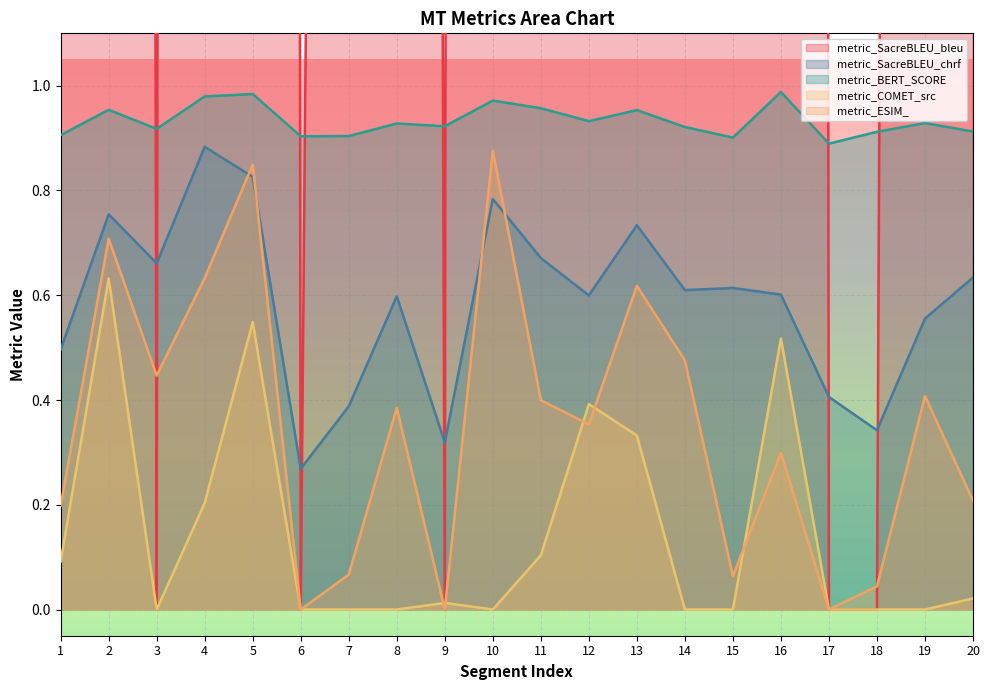

At which category does metric_SacreBLEU_chrf reach its first local peak?

2